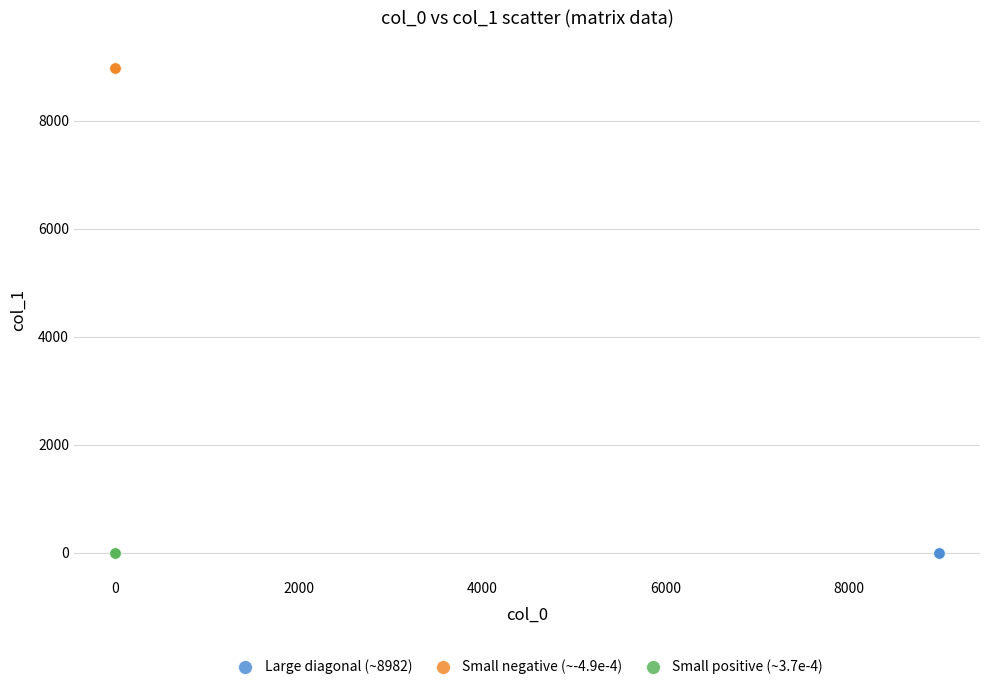

Which series contains the highest Y value?

Small negative (~-4.9e-4)